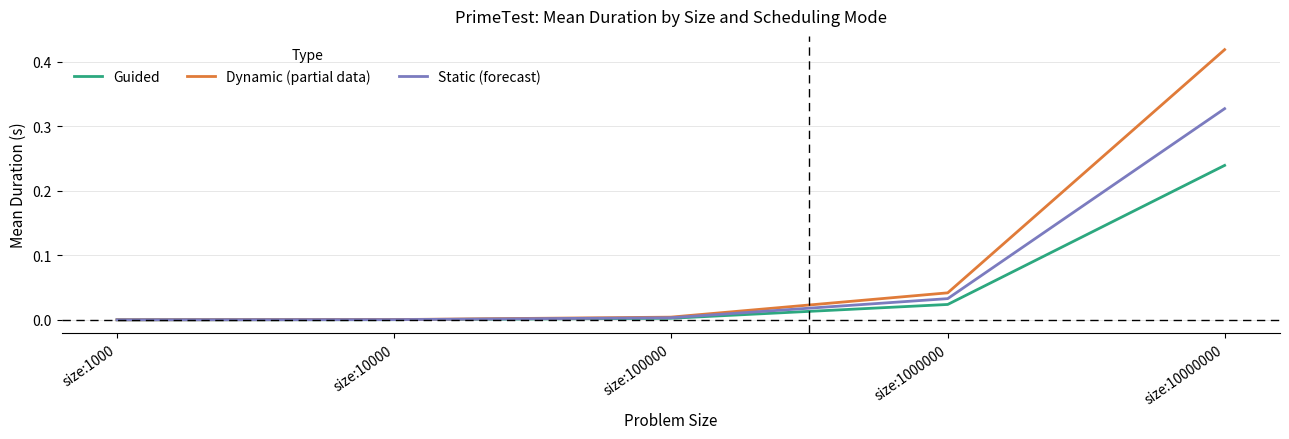

How many data points does each series have?

5